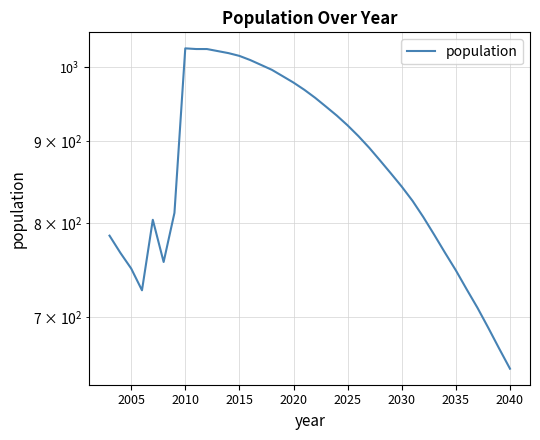

What is the average value?

868